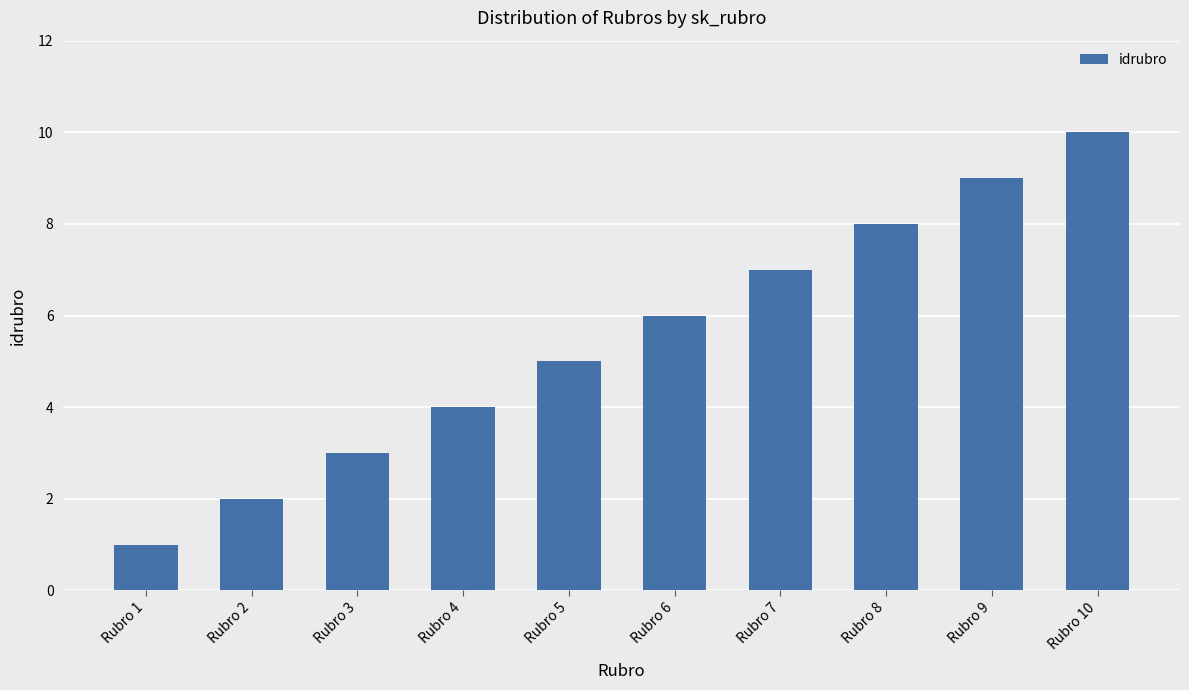

How many values are below 6?

5